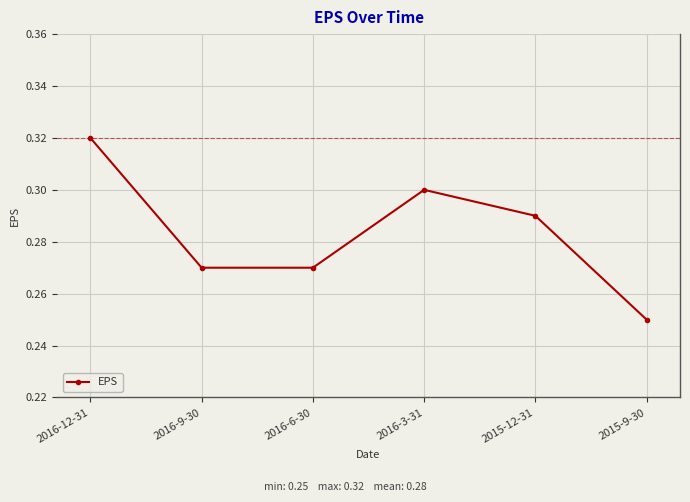

Which category has the lowest value across all series?

2015-9-30